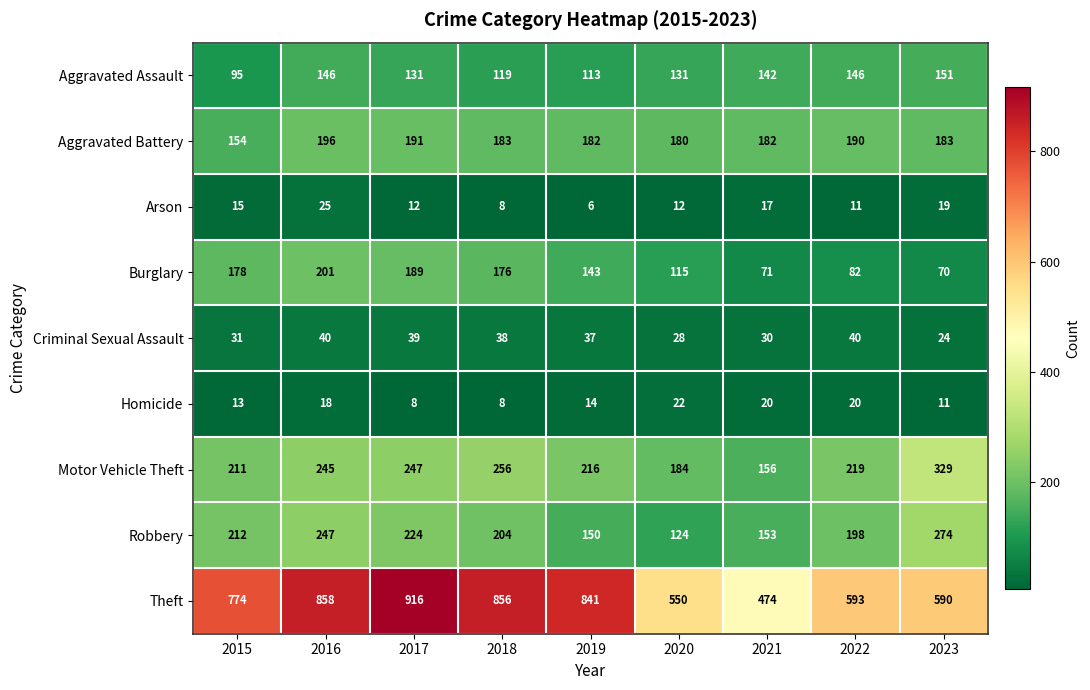

Where does the Motor Vehicle Theft series first go above 219?

2016